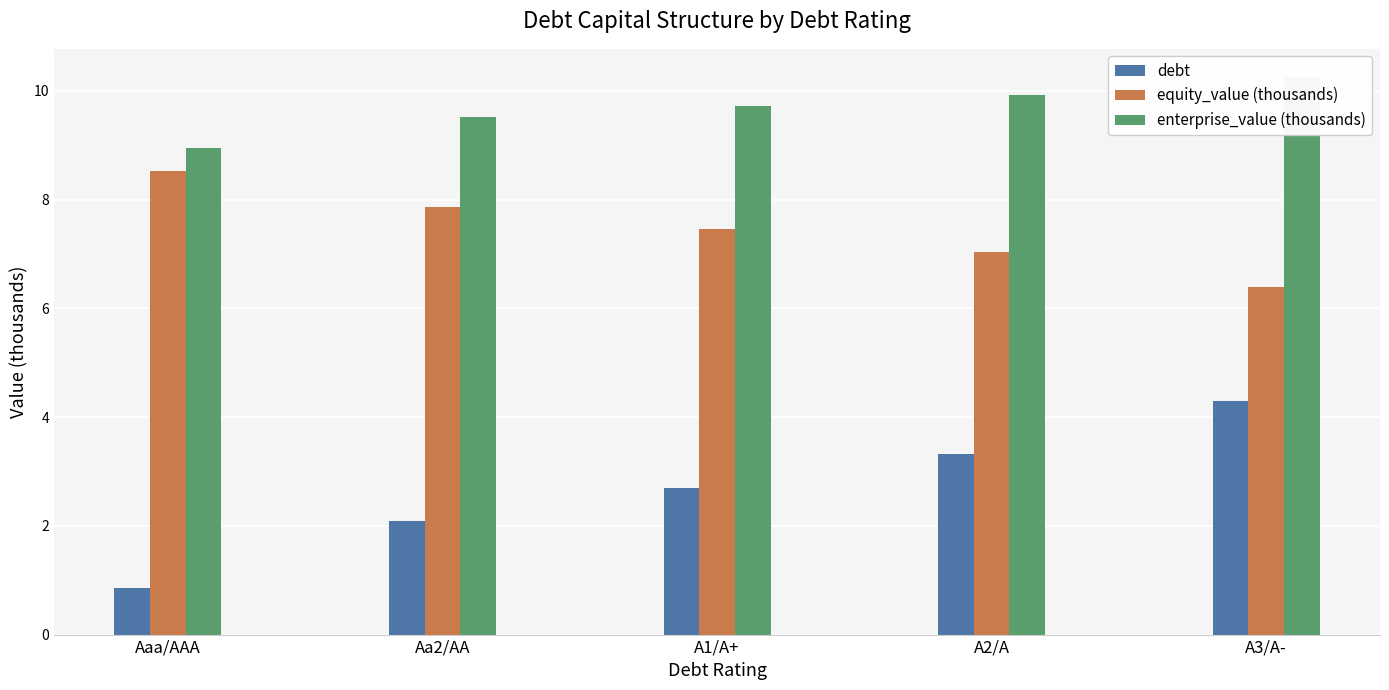

What position from the left is Aa2/AA?

2